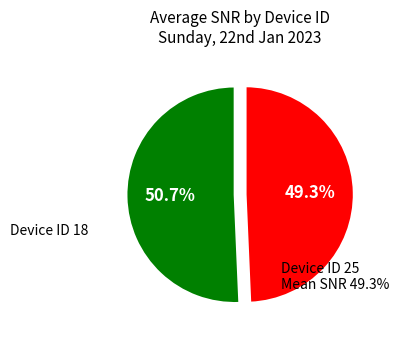

Does any single category account for the majority?

Yes